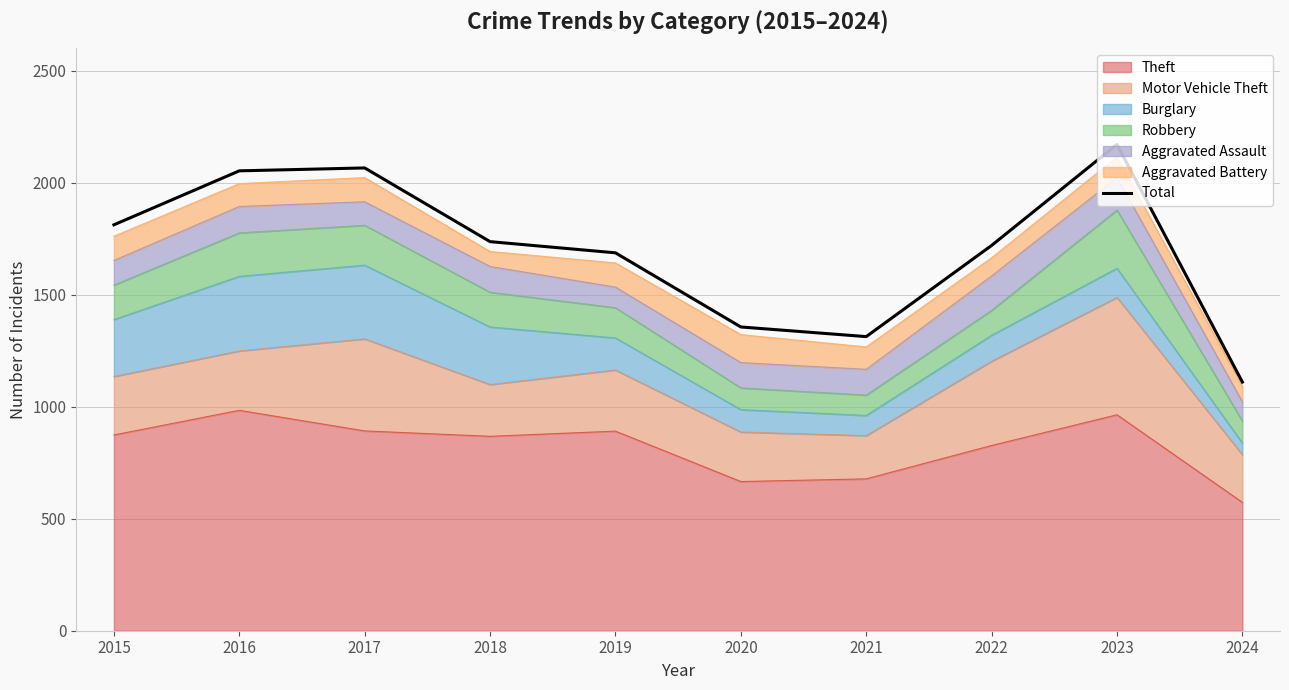

What is the sum of the values at 2017 and 2020?

3422